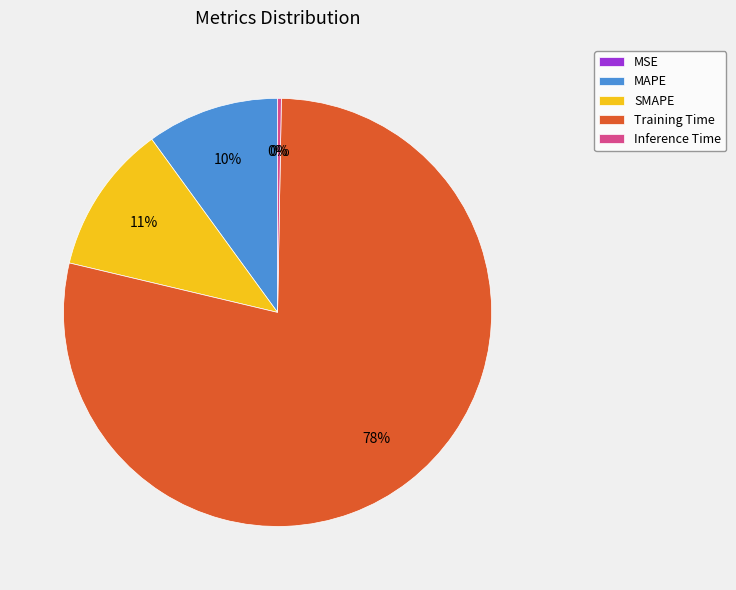

Is it true that Training Time is 78% of the pie?

True